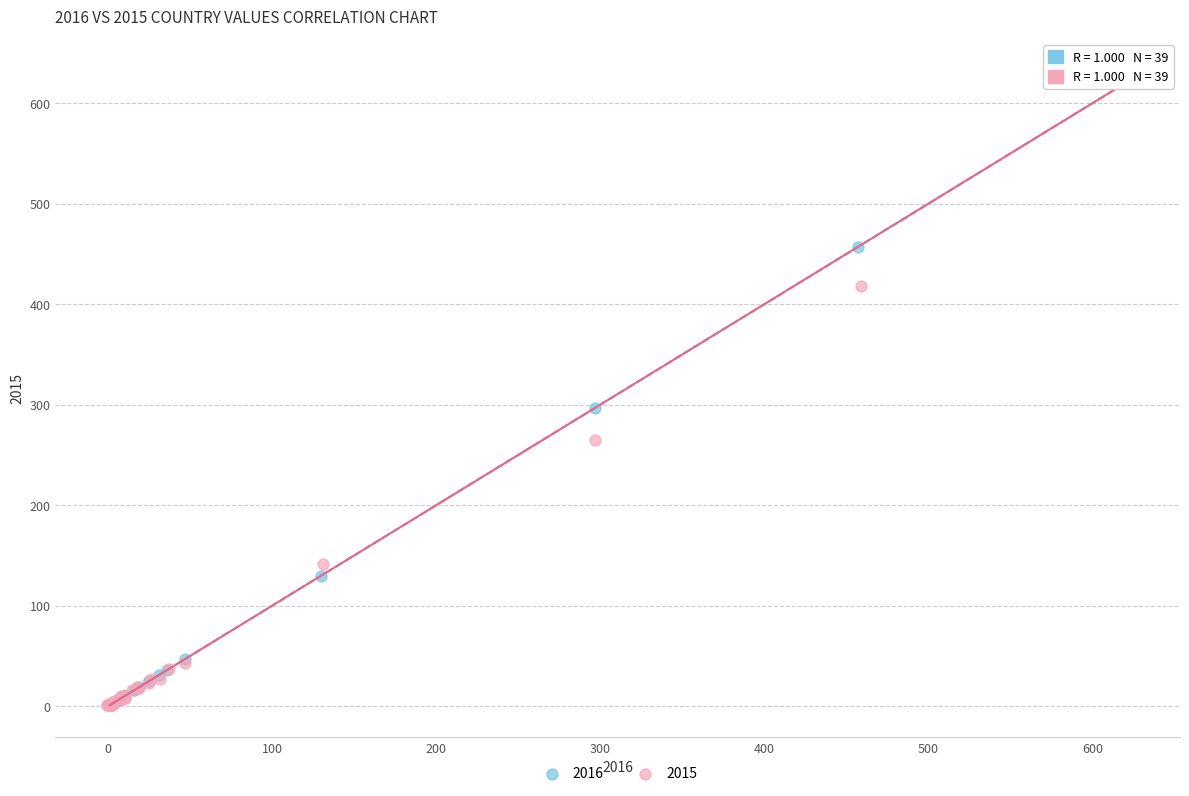

Which series contains the highest Y value?

2015